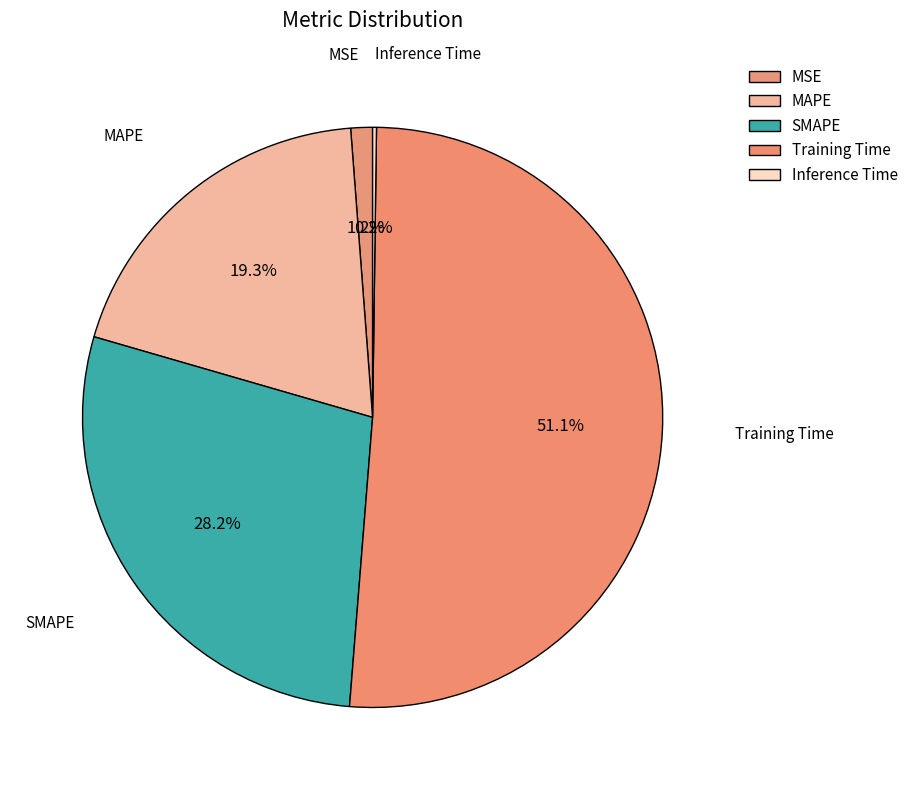

To the nearest percent, what percentage of the pie is MAPE?

19%